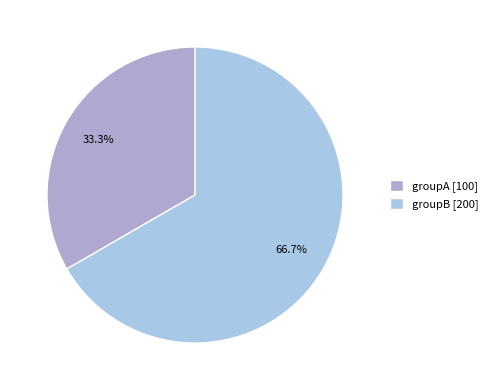

What is the ratio of the value at groupA to the value at groupB?

0.5